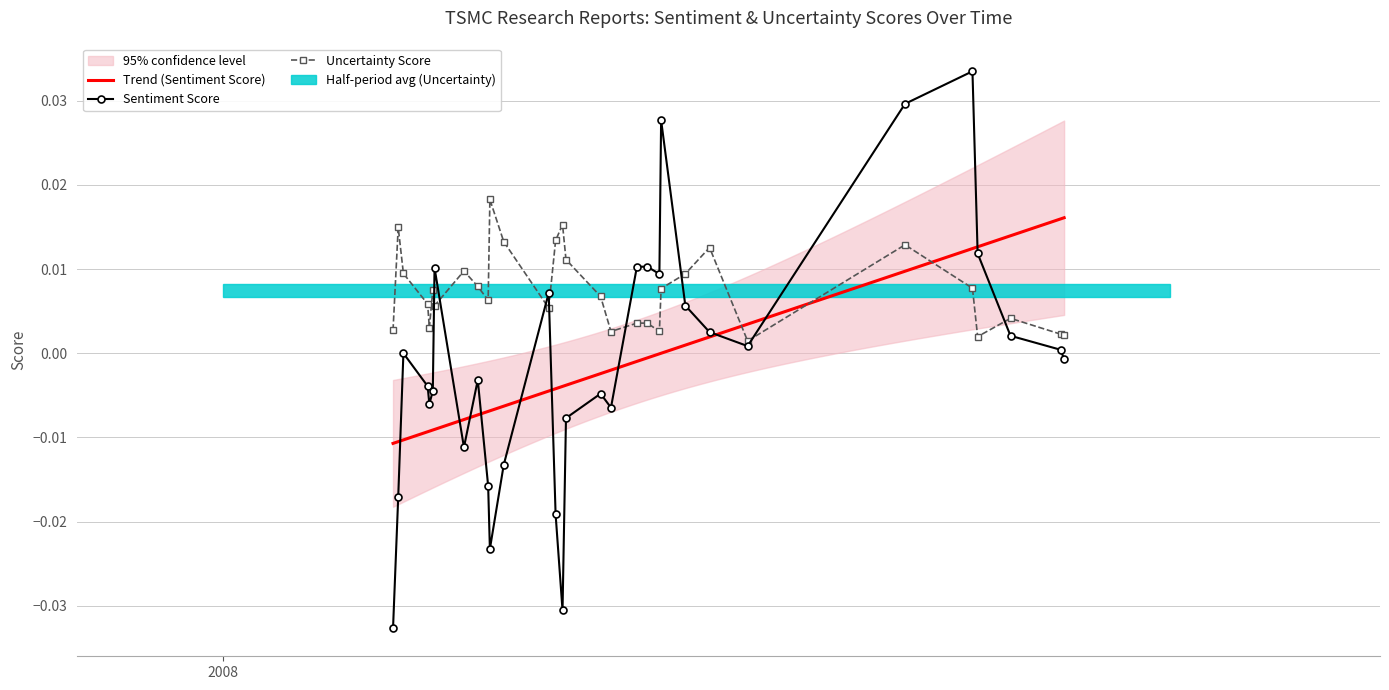

At 39784, list the series in order from largest to smallest.

Uncertainty Score, Sentiment Score